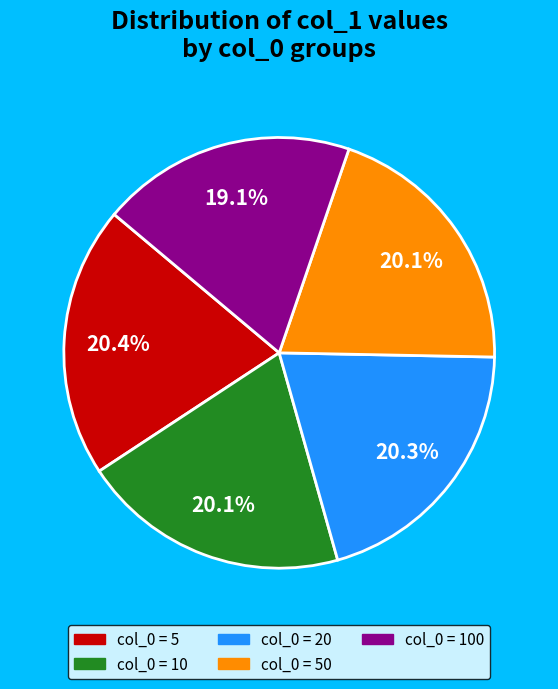

Is there any slice that represents more than half of the pie?

No